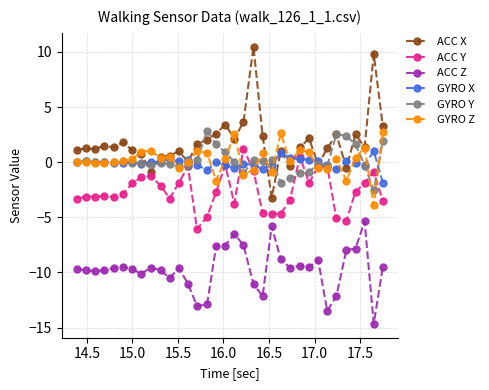

Which series has the largest range (max minus min)?

ACC X